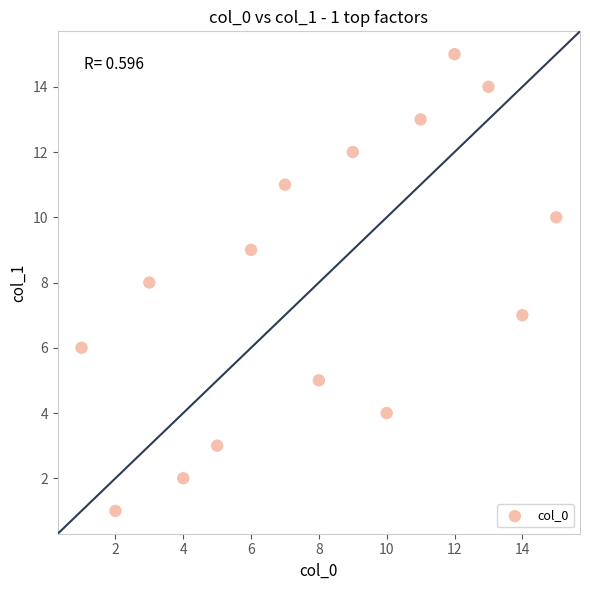

What is the range of X values (max minus min)?

14